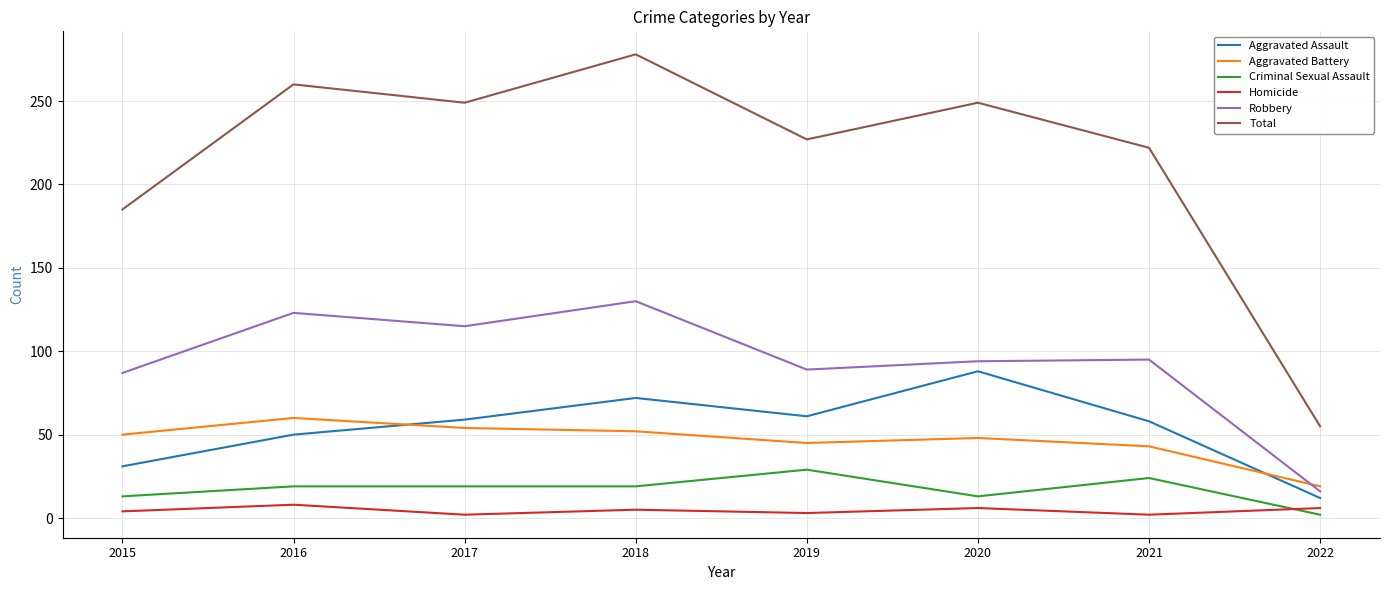

Between 2015 and 2017, which series saw the biggest shift?

Total